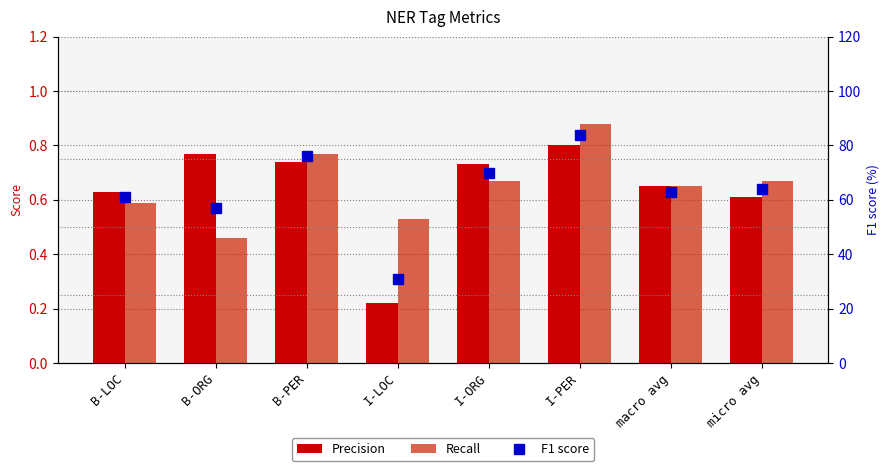

Rank the categories by Precision value from lowest to highest.

I-LOC, micro avg, B-LOC, macro avg, I-ORG, B-PER, B-ORG, I-PER